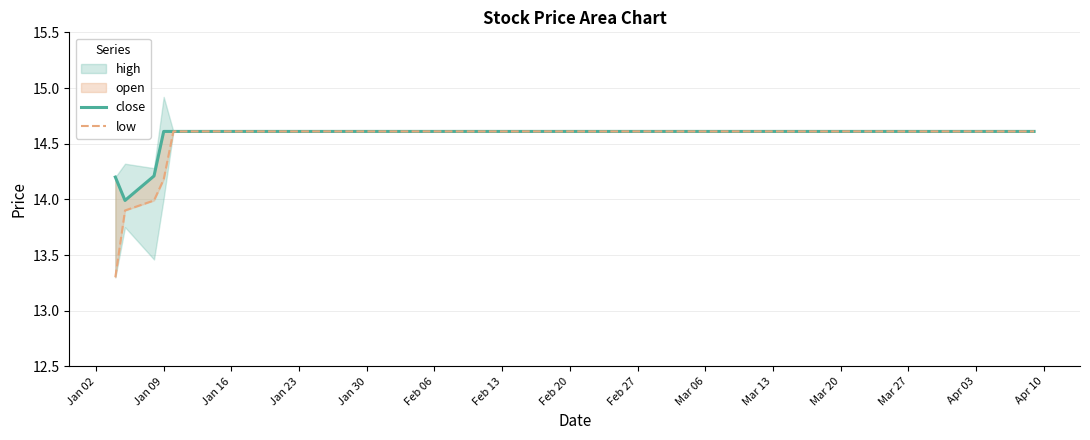

True or false: close and low intersect in this chart.

False